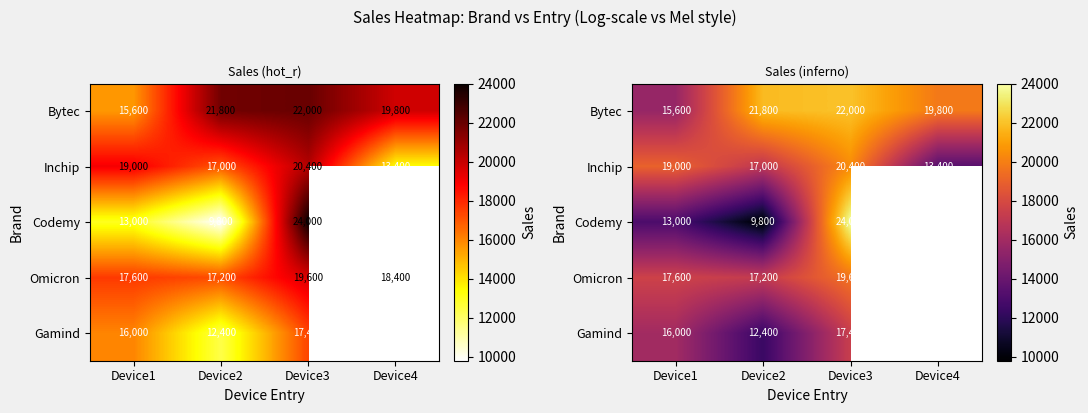

How many categories are shown in the chart?

4